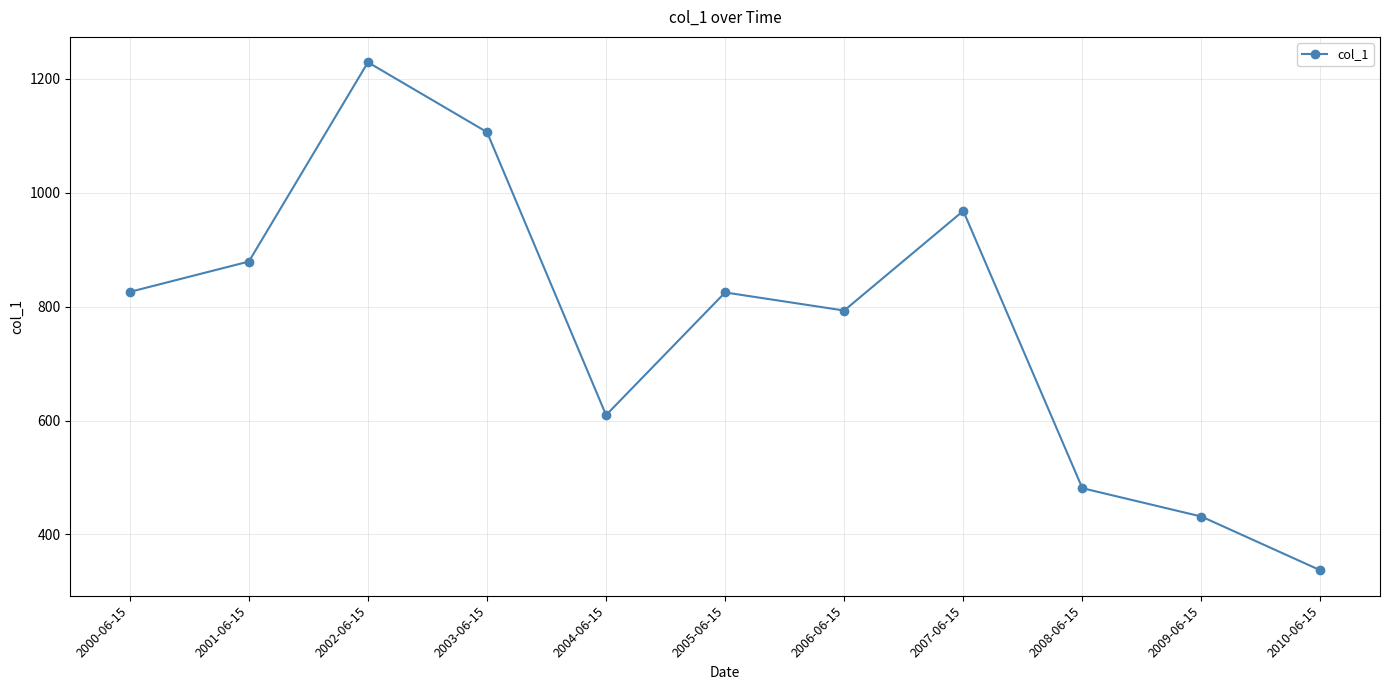

What is the label of the 5th point from the left?

2004-06-15